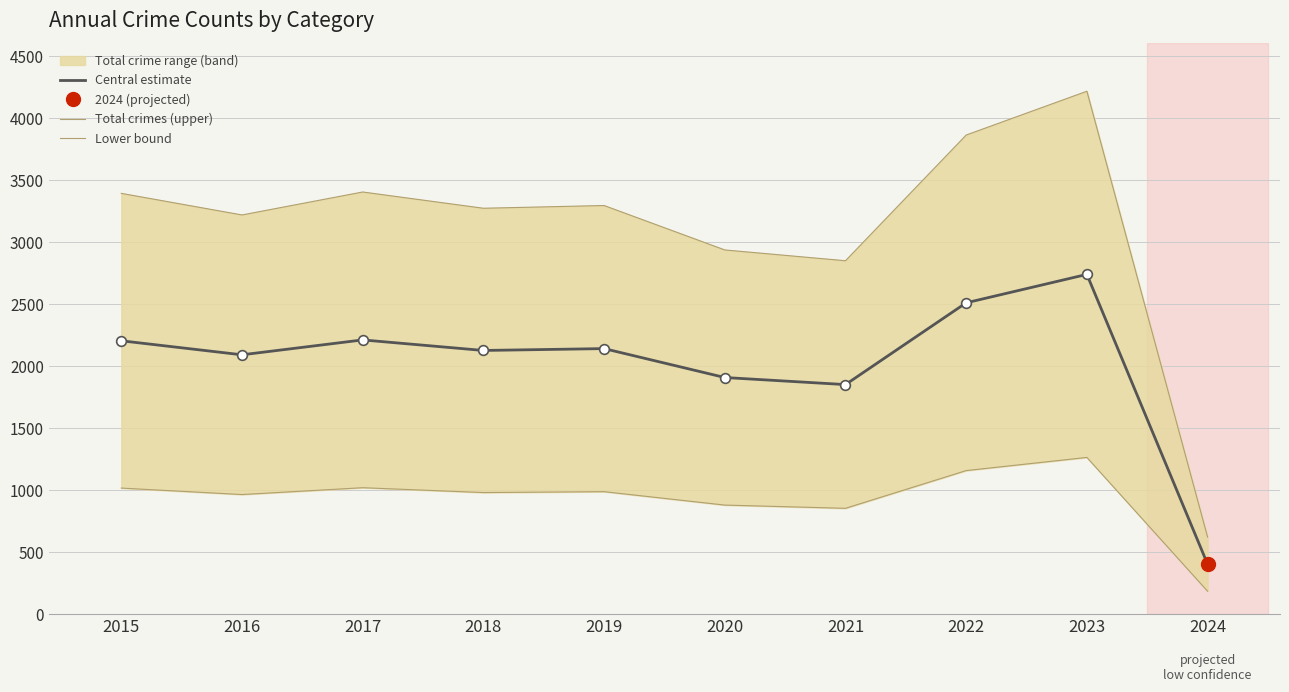

What is the total value across all series at 2023?

8218